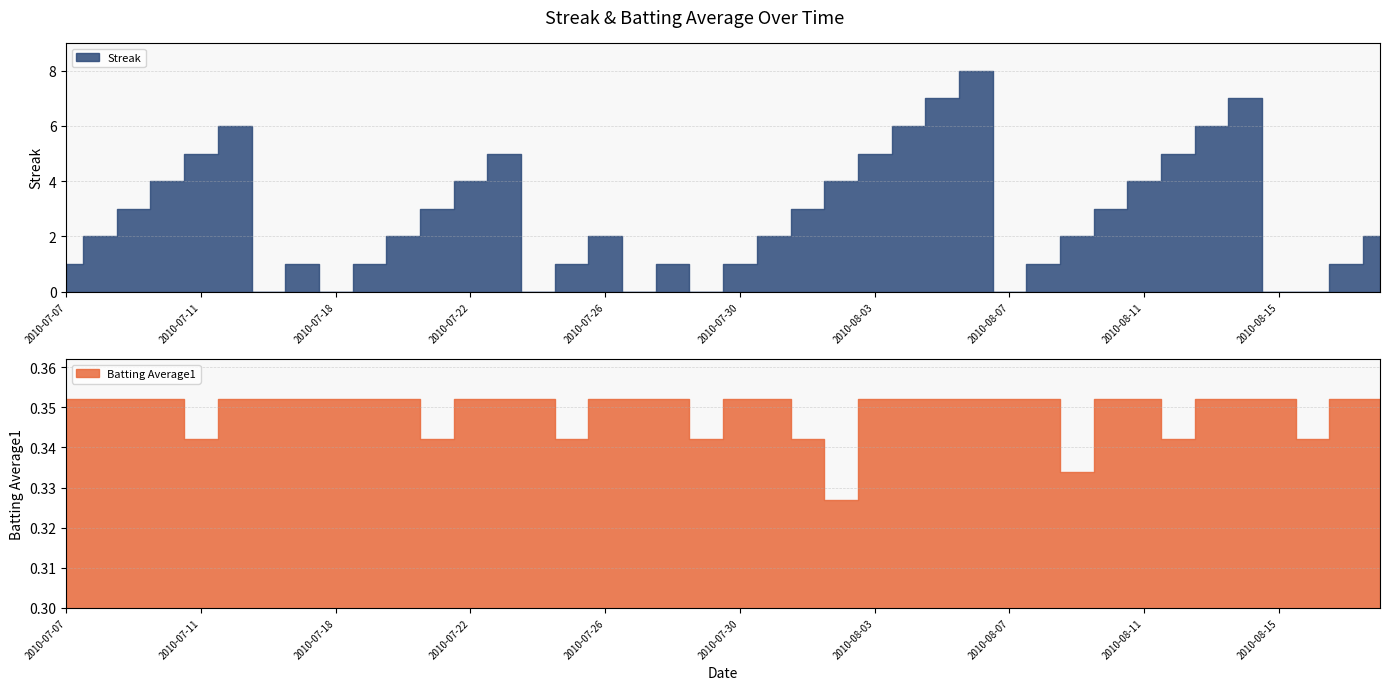

Reading left to right, extract all data points from this chart.

Streak: 2010-07-07=1.0	2010-07-08=2.0	2010-07-09=3.0	2010-07-10=4.0	2010-07-11=5.0	2010-07-15=6.0	2010-07-16=0.0	2010-07-17=1.0	2010-07-18=0.0	2010-07-19=1.0	2010-07-20=2.0	2010-07-21=3.0	2010-07-22=4.0	2010-07-23=5.0	2010-07-24=0.0	2010-07-25=1.0	2010-07-26=2.0	2010-07-27=0.0	2010-07-28=1.0	2010-07-29=0.0	2010-07-30=1.0	2010-07-31=2.0	2010-08-01=3.0	2010-08-02=4.0	2010-08-03=5.0	2010-08-04=6.0	2010-08-05=7.0	2010-08-06=8.0	2010-08-07=0.0	2010-08-08=1.0	2010-08-09=2.0	2010-08-10=3.0	2010-08-11=4.0	2010-08-12=5.0	2010-08-13=6.0	2010-08-14=7.0	2010-08-15=0.0	2010-08-16=0.0	2010-08-17=1.0	2010-08-18=2.0
Batting Average1: 2010-07-07=0.4	2010-07-08=0.4	2010-07-09=0.4	2010-07-10=0.4	2010-07-11=0.3	2010-07-15=0.4	2010-07-16=0.4	2010-07-17=0.4	2010-07-18=0.4	2010-07-19=0.4	2010-07-20=0.4	2010-07-21=0.3	2010-07-22=0.4	2010-07-23=0.4	2010-07-24=0.4	2010-07-25=0.3	2010-07-26=0.4	2010-07-27=0.4	2010-07-28=0.4	2010-07-29=0.3	2010-07-30=0.4	2010-07-31=0.4	2010-08-01=0.3	2010-08-02=0.3	2010-08-03=0.4	2010-08-04=0.4	2010-08-05=0.4	2010-08-06=0.4	2010-08-07=0.4	2010-08-08=0.4	2010-08-09=0.3	2010-08-10=0.4	2010-08-11=0.4	2010-08-12=0.3	2010-08-13=0.4	2010-08-14=0.4	2010-08-15=0.4	2010-08-16=0.3	2010-08-17=0.4	2010-08-18=0.4